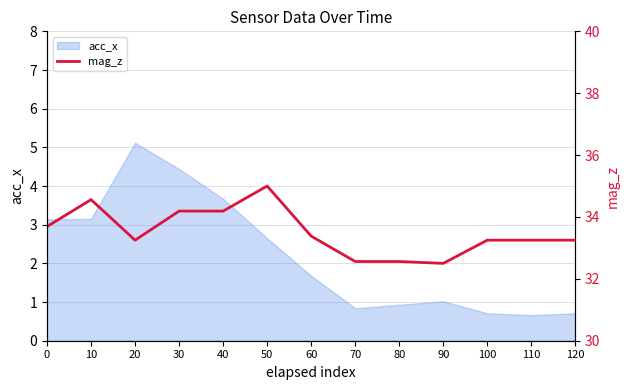

Where is acc_x nearest to the value 2?

60